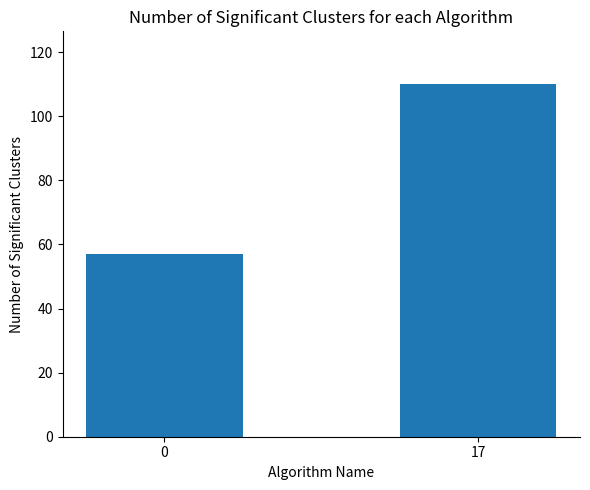

What is the difference between the maximum and minimum values?

53